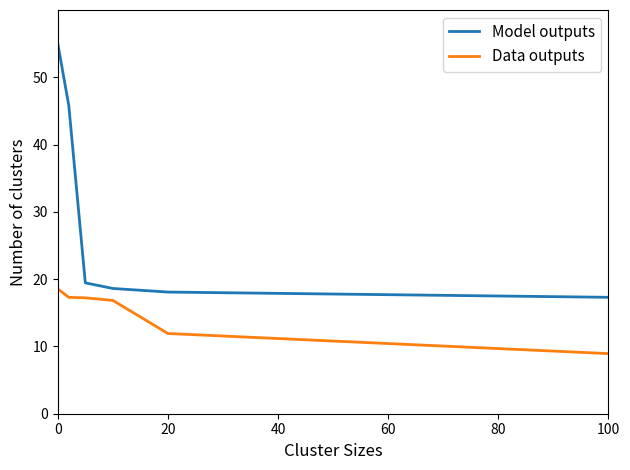

List the series in order of their overall mean, highest first.

Model outputs, Data outputs